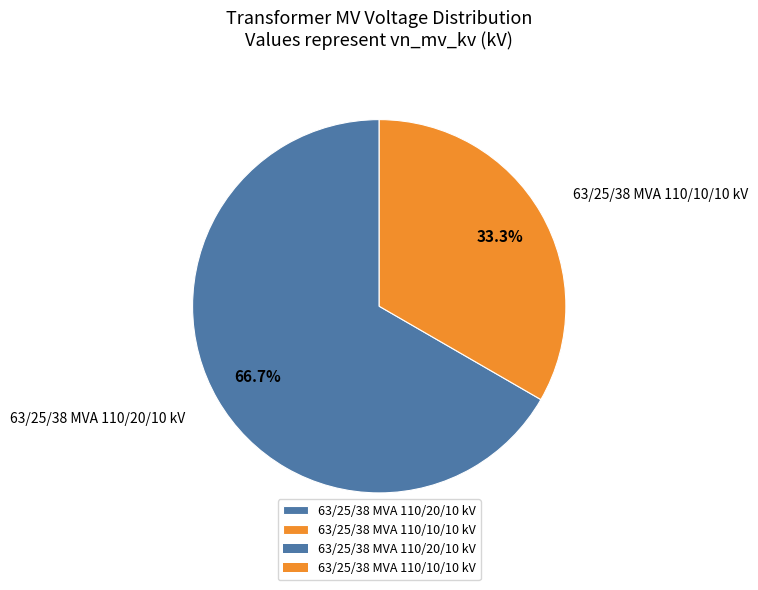

How many slices are in this pie chart?

2